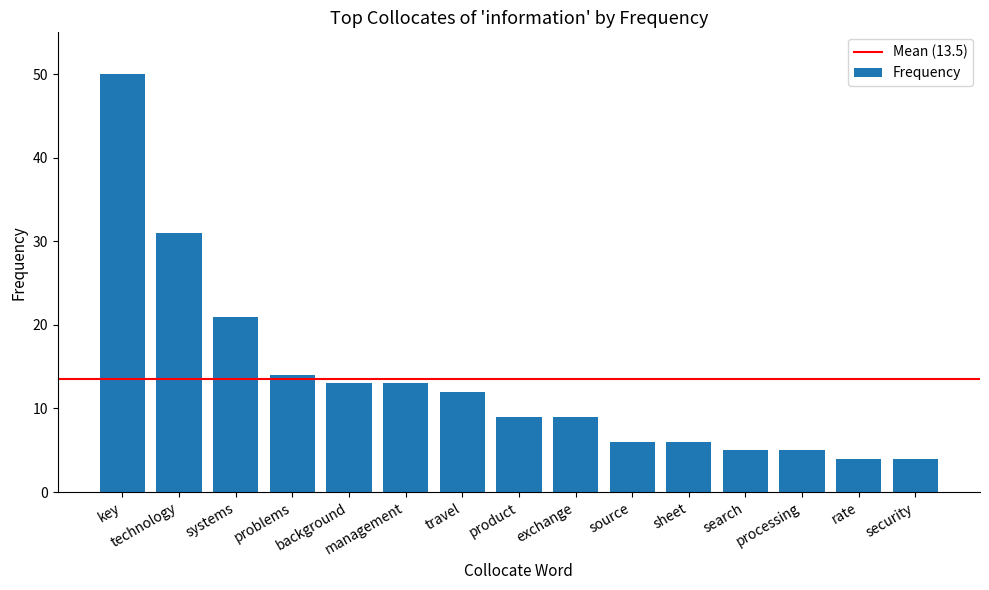

What is the sum of the values at travel and background?

25